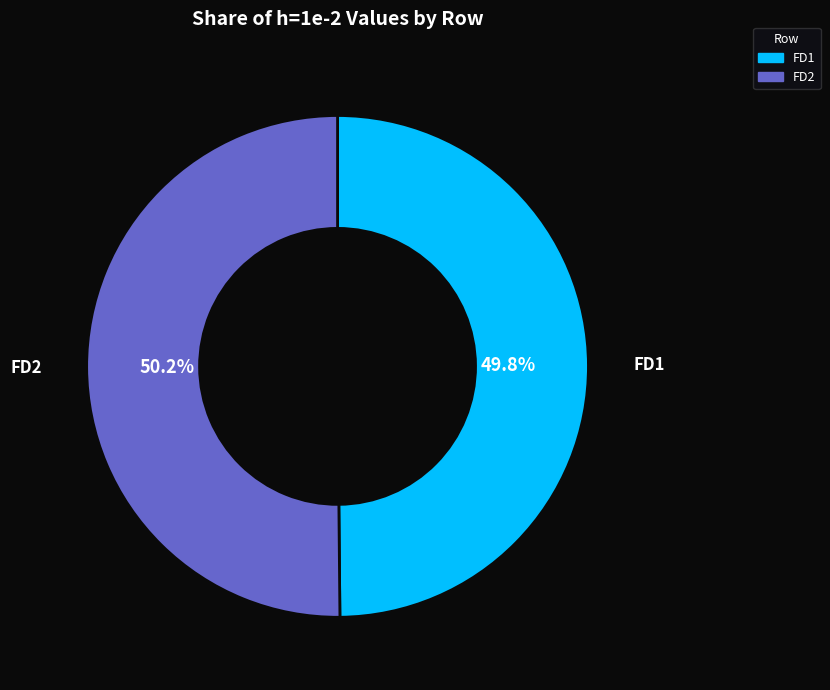

Is there a majority slice in this chart?

Yes